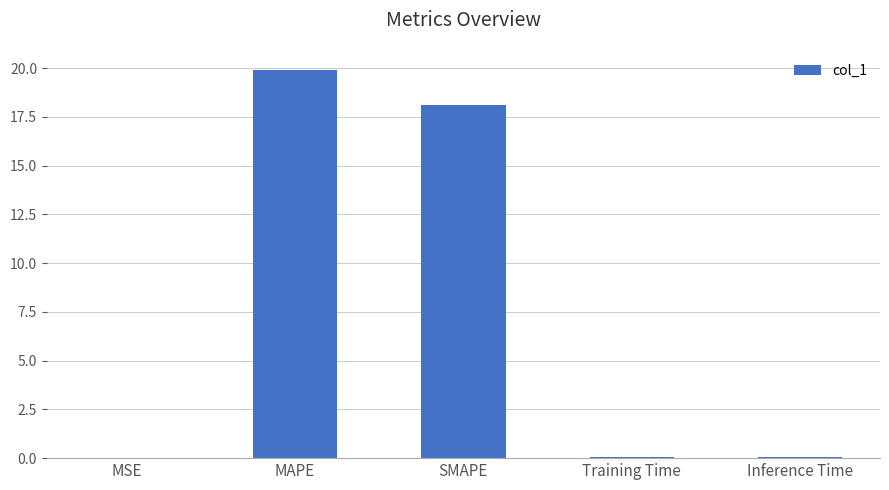

What is the sum of all values?

38.1